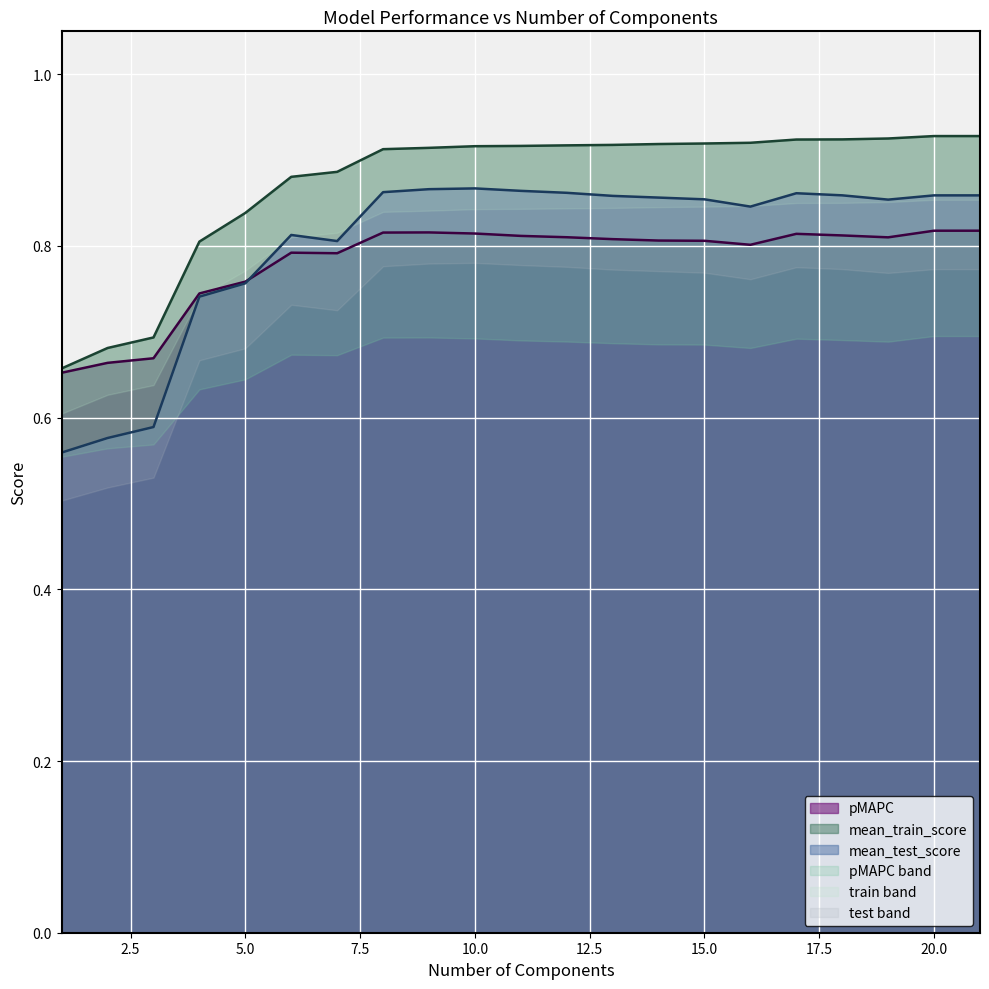

Rank the series by their average value, from highest to lowest.

mean_train_score, mean_test_score, pMAPC